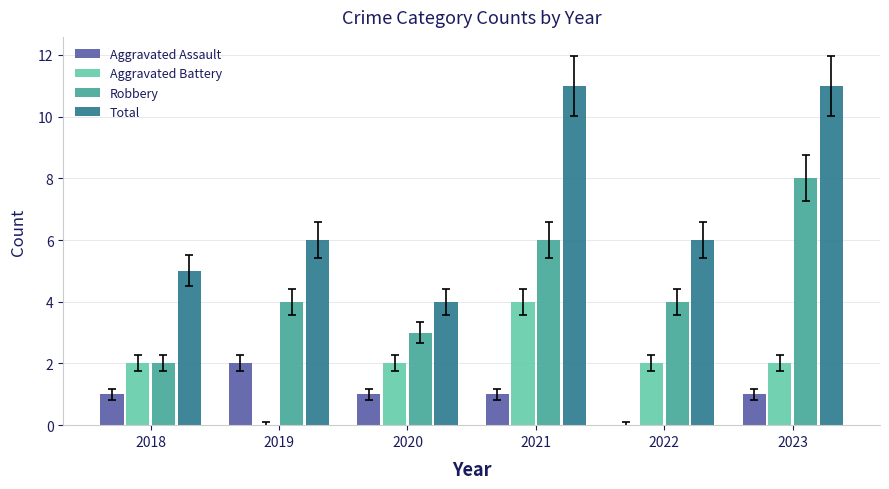

What is the total value across all series at 2021?

22